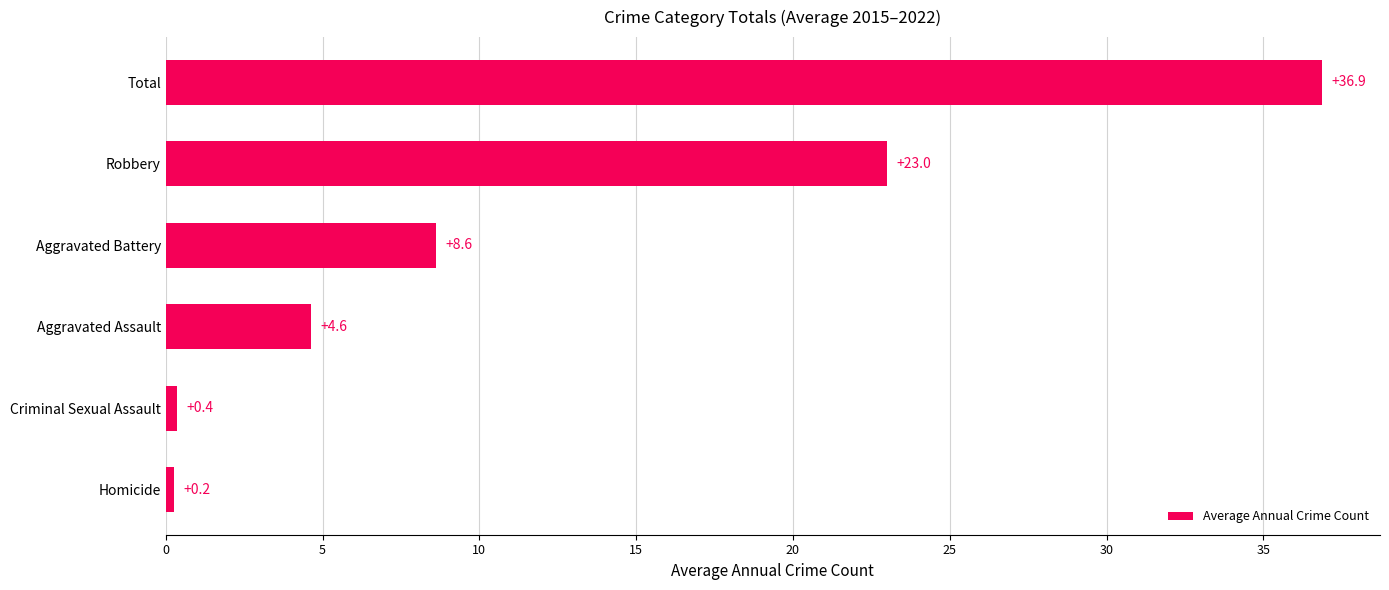

What is the greatest value displayed?

36.9